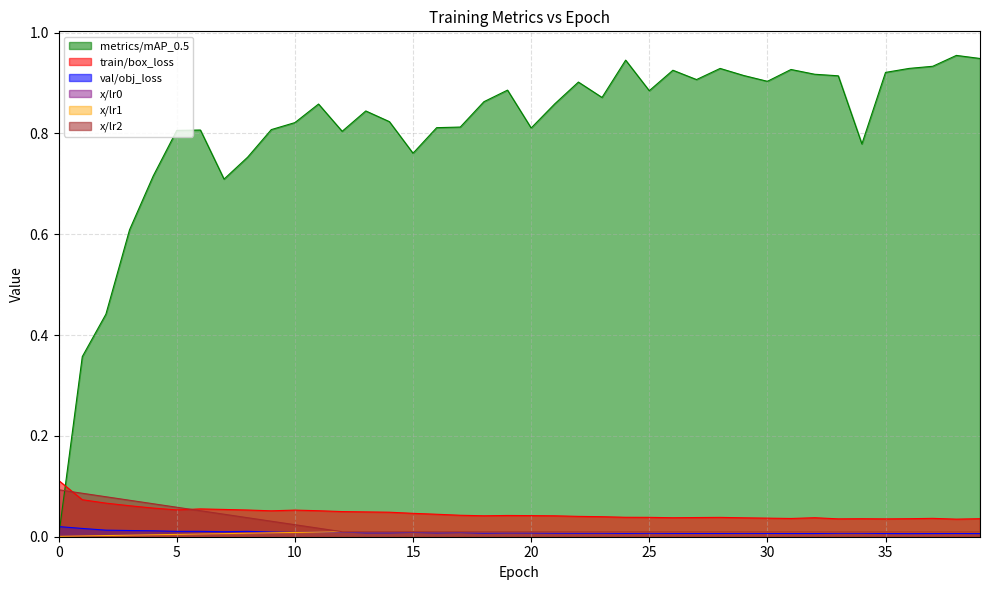

Between 2 and 31, which series saw the biggest shift?

metrics/mAP_0.5